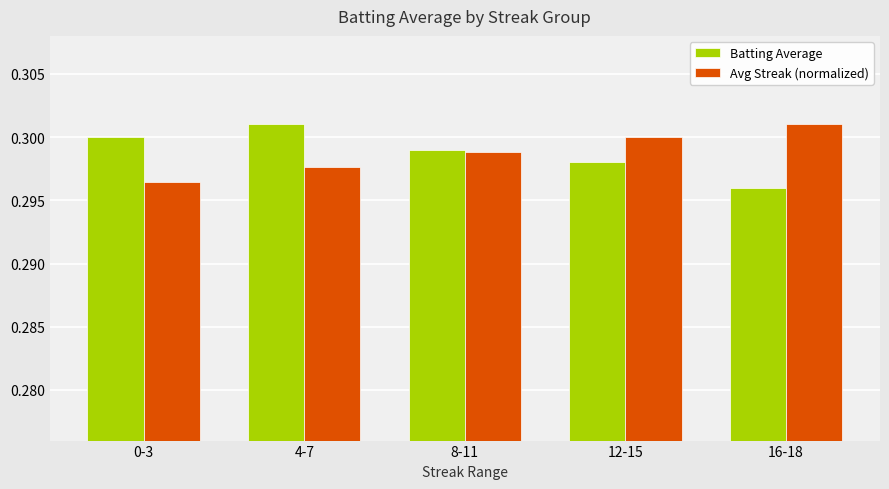

True or false: Batting Average has a value of 0.1 at 4-7.

False